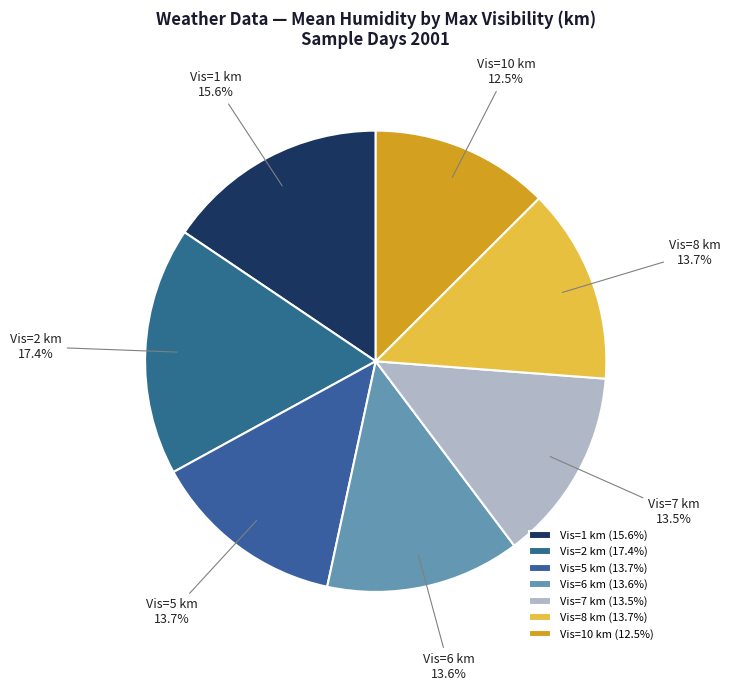

Does Vis=10 km account for over 50% of the chart?

No